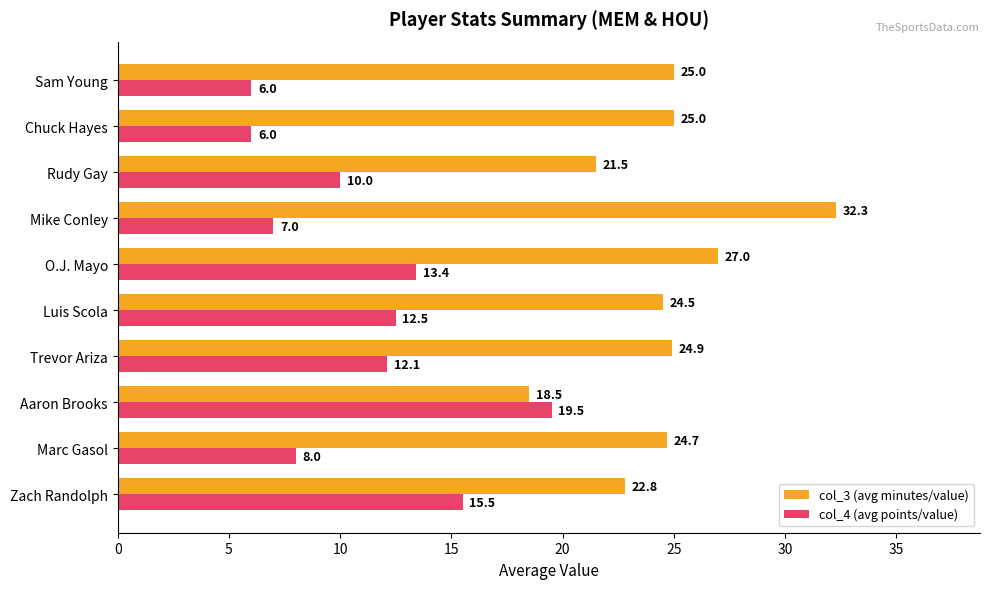

What is the sum of all col_3 (avg minutes/value) values?

246.2